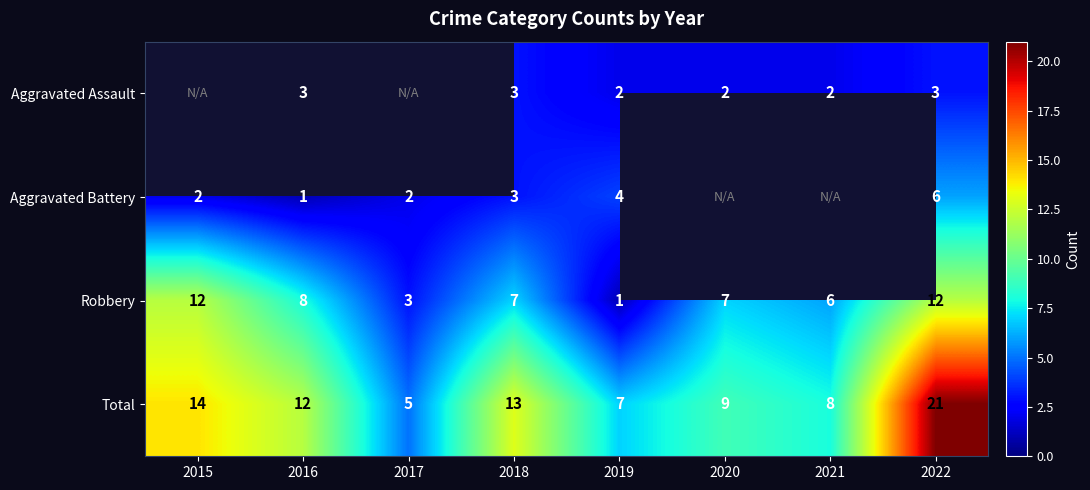

List the labels in order of Total value, largest first.

2022, 2015, 2018, 2016, 2020, 2021, 2019, 2017